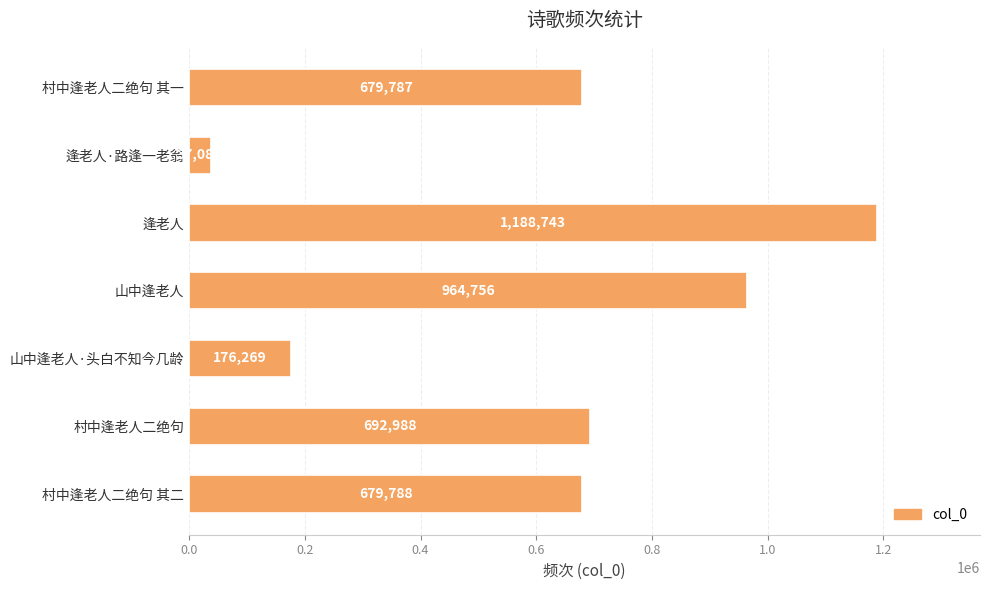

List the labels in order of value, largest first.

逢老人, 山中逢老人, 村中逢老人二绝句, 村中逢老人二绝句 其二, 村中逢老人二绝句 其一, 山中逢老人·头白不知今几龄, 逢老人·路逢一老翁